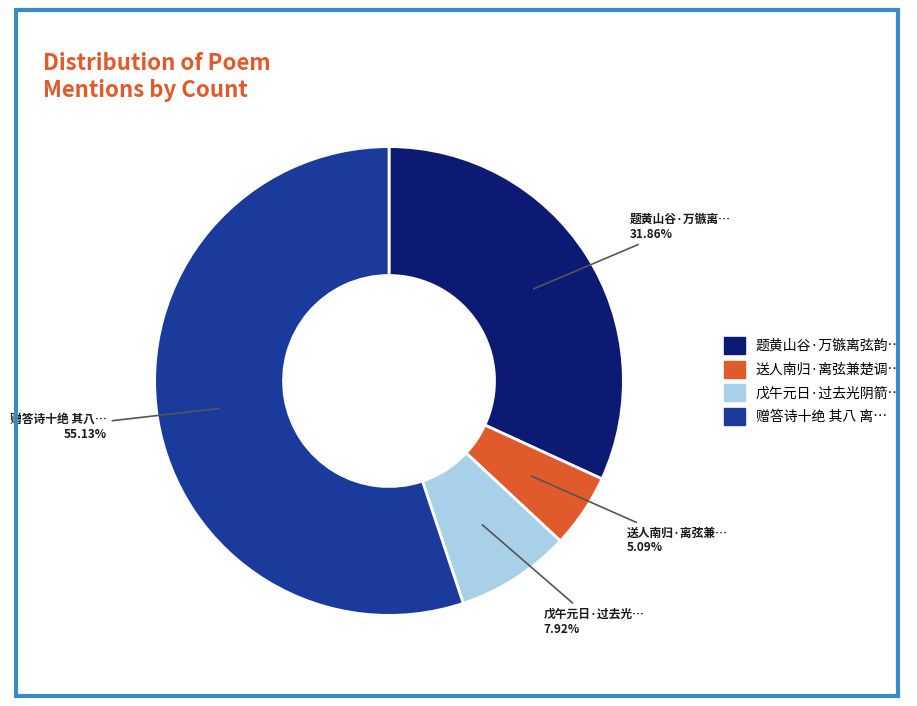

Is there any slice that represents more than half of the pie?

Yes